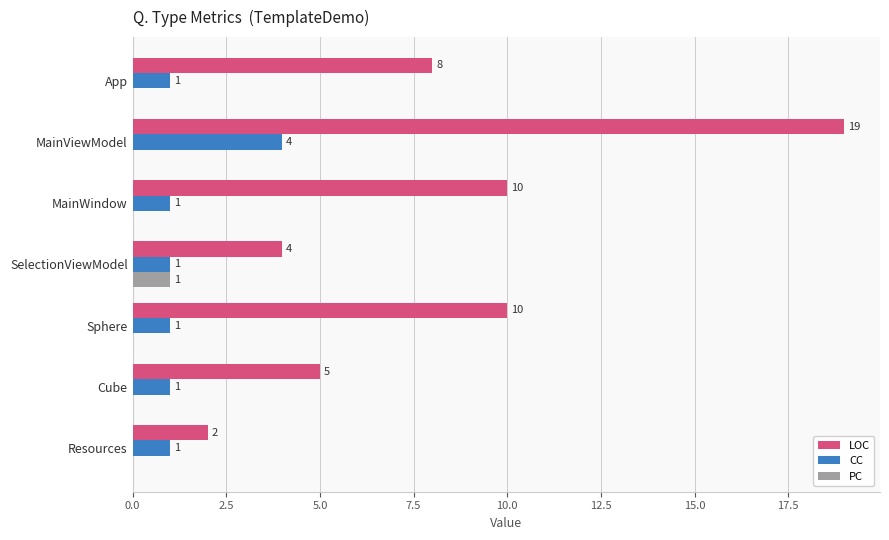

Is it true that PC equals 1 at SelectionViewModel?

True